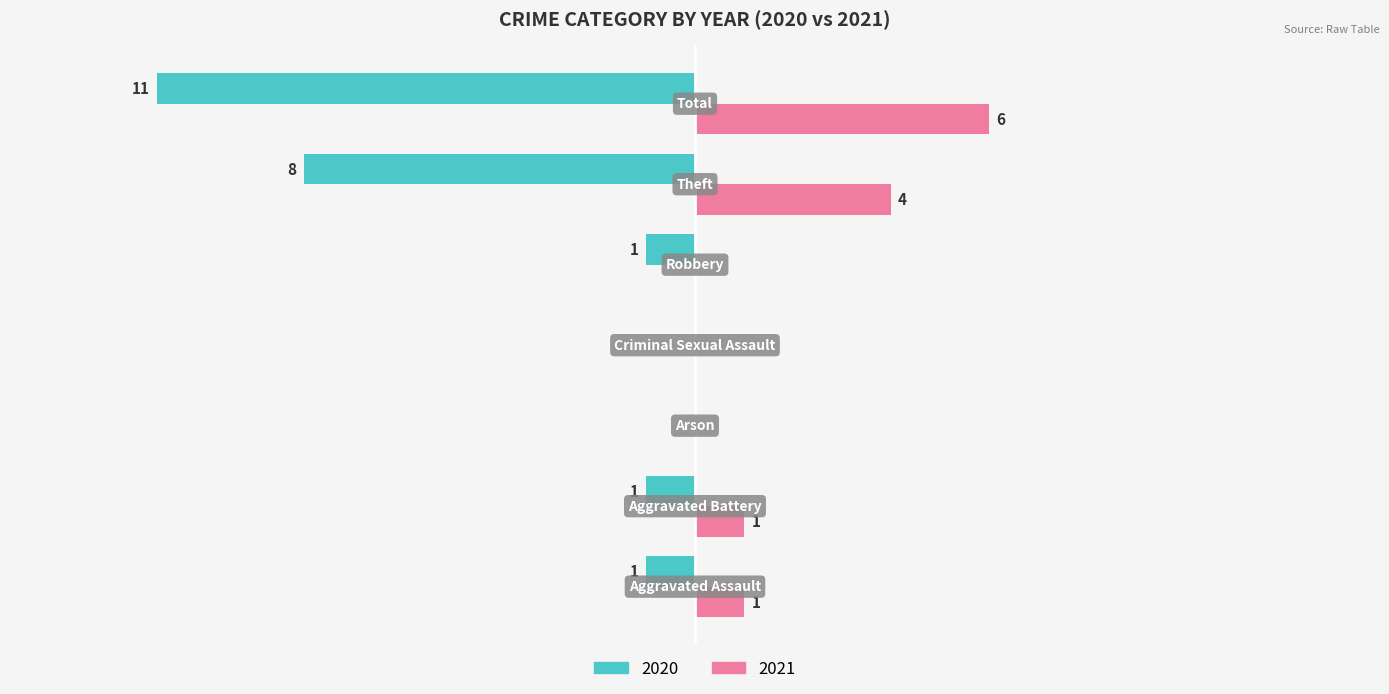

Reading left to right, transcribe all the data shown in this chart.

2020: -1	-1	0	0	-1	-8	-11
2021: 1	1	0	0	0	4	6